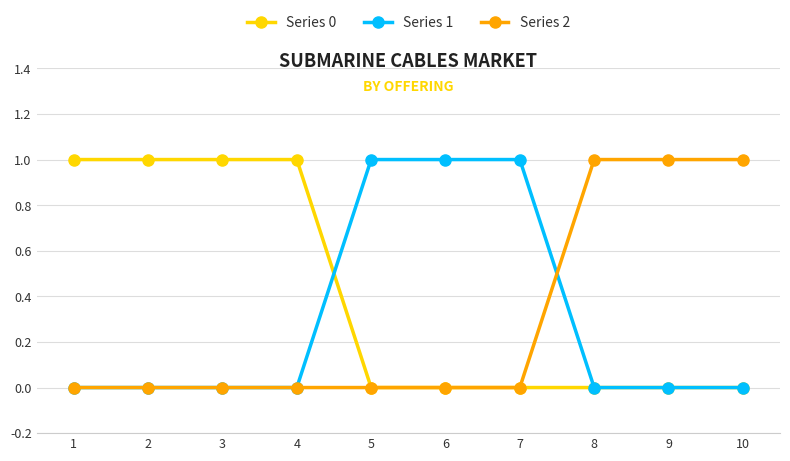

Which series has the largest total across all categories?

Series 0